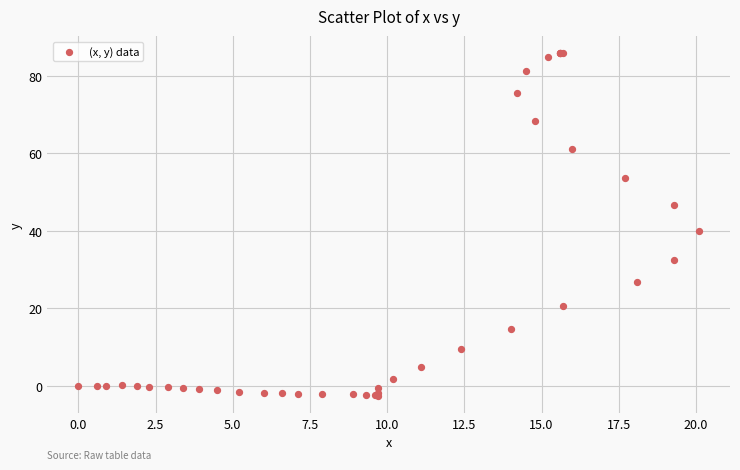

What Y value in the scatter plot is closest to 41?

39.9